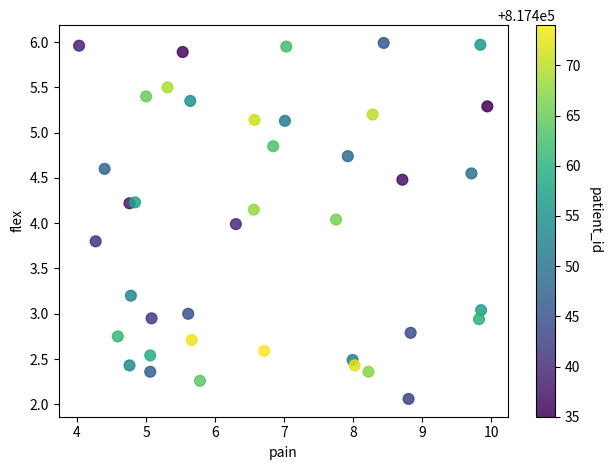

What is the range of X values (max minus min)?

5.9